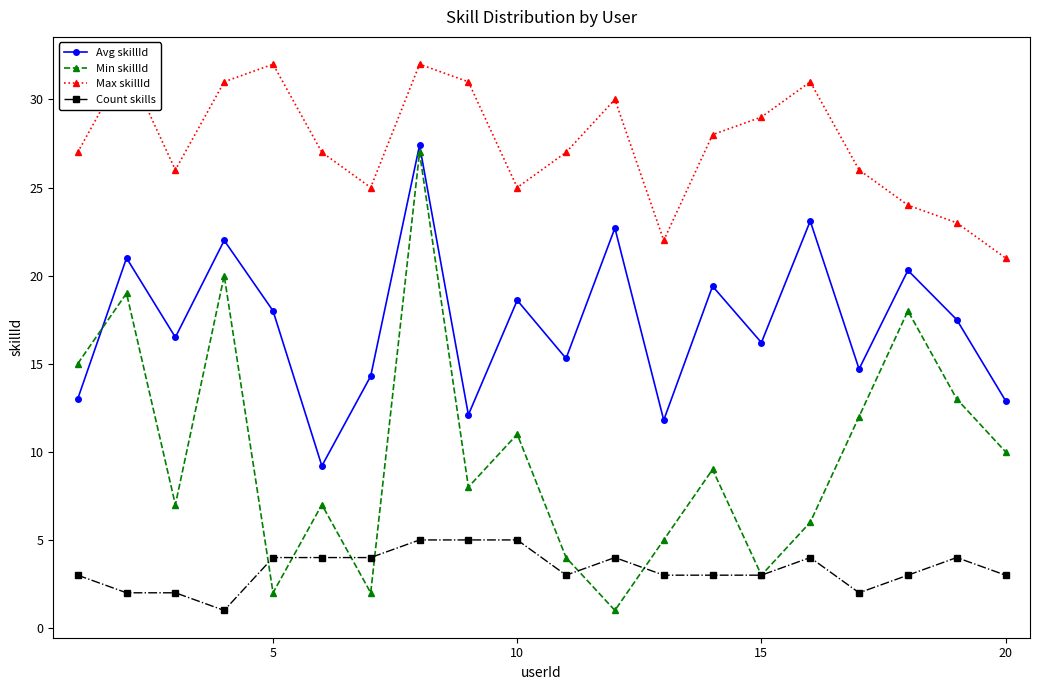

True or false: Count skills and Max skillId cross at least once.

False